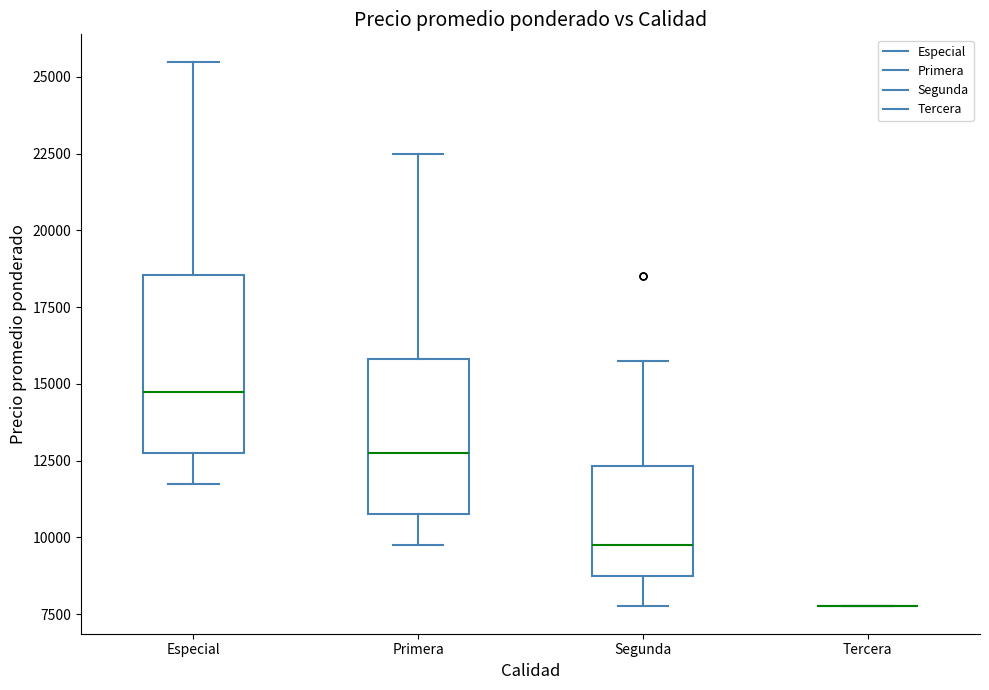

Reading left to right, read every box against the y-axis: the position of its median line, the range the box covers, and the ends of its whiskers. The values are not printed on the chart, so give them approximately, as read against the axis.

Especial: median 15000, box 13000 to 18500, whiskers 11500 to 25500
Primera: median 13000, box 11000 to 16000, whiskers 10000 to 22500
Segunda: median 9500, box 9000 to 12500, whiskers 8000 to 16000
Tercera: box collapsed to a line at 8000, whiskers 8000 to 8000